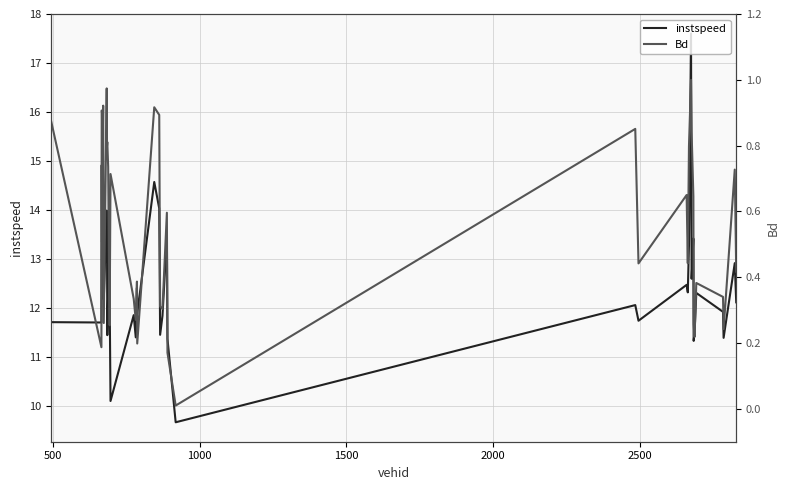

At how many categories does at least one series exceed 5?

40